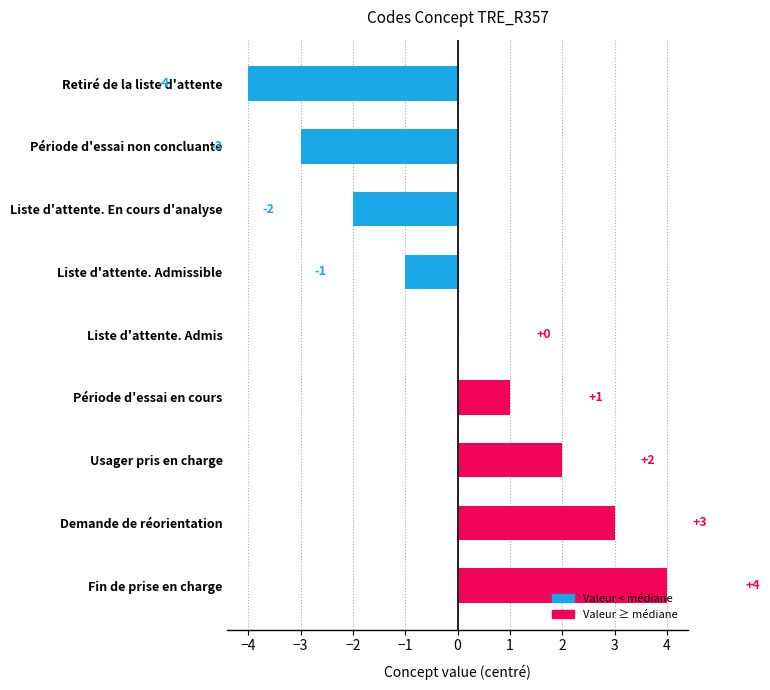

How many negative values are there?

4